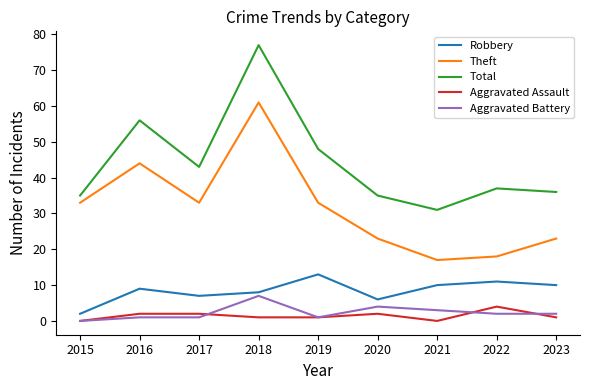

At which label does Total first exceed 37?

2016